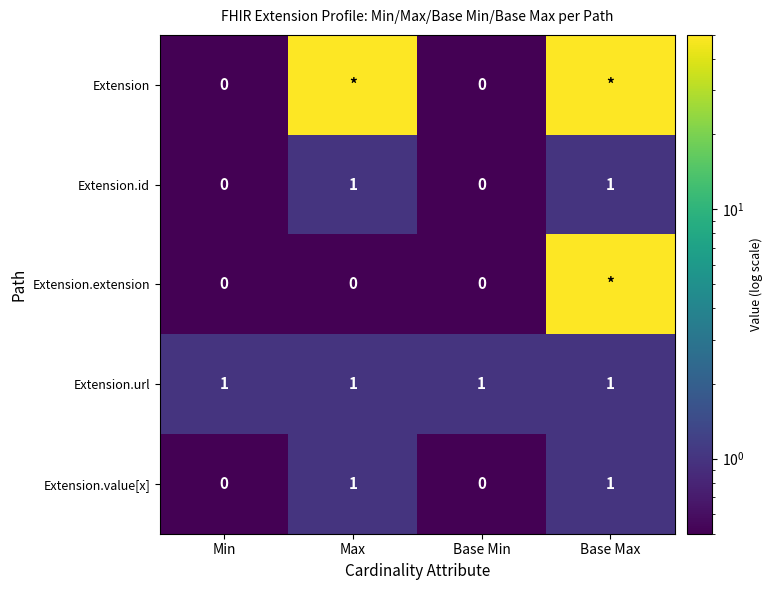

True or false: Extension.url has a value of 0 at Min.

False